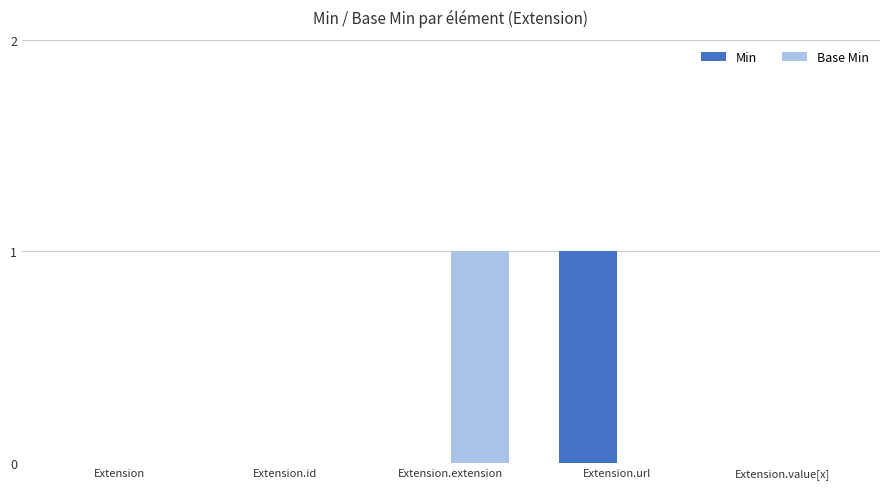

Reading left to right, list all the values displayed in this chart.

Min: Extension=0	Extension.id=0	Extension.extension=0	Extension.url=1	Extension.value[x]=0
Base Min: Extension=0	Extension.id=0	Extension.extension=1	Extension.url=0	Extension.value[x]=0